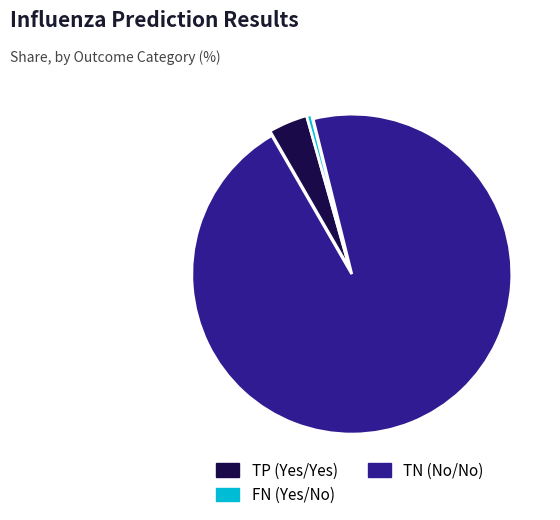

Which slice is the smallest?

FN (Yes/No)